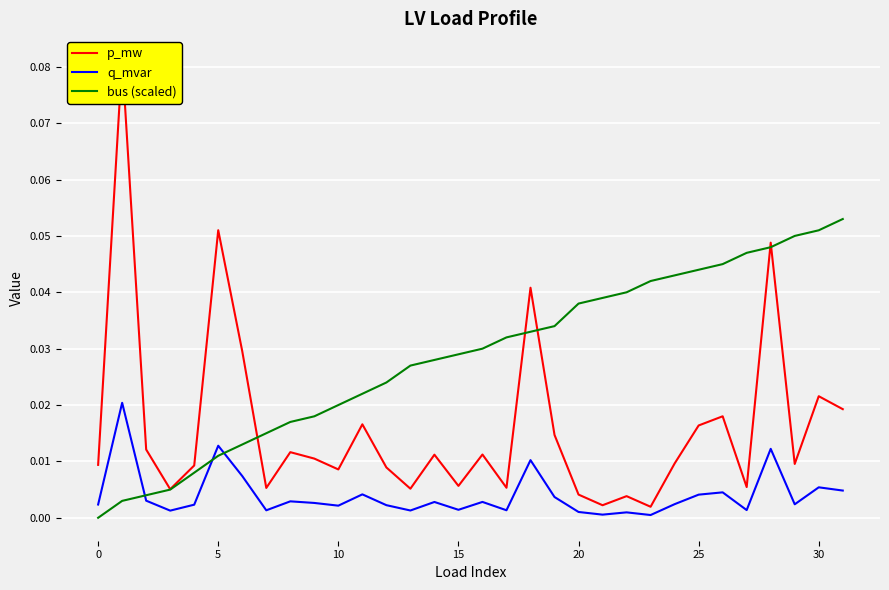

After their last crossing, which series has the higher values: q_mvar or bus (scaled)?

bus (scaled)